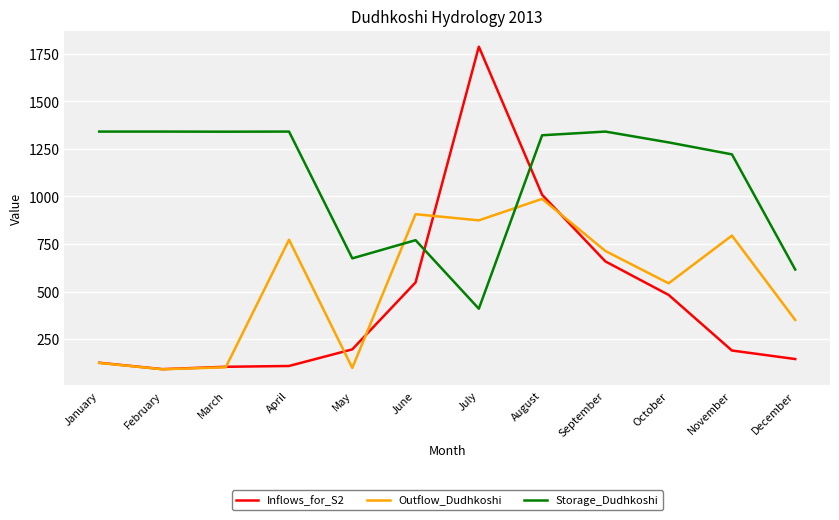

Is it true that Inflows_for_S2 equals 260.6 at December?

False